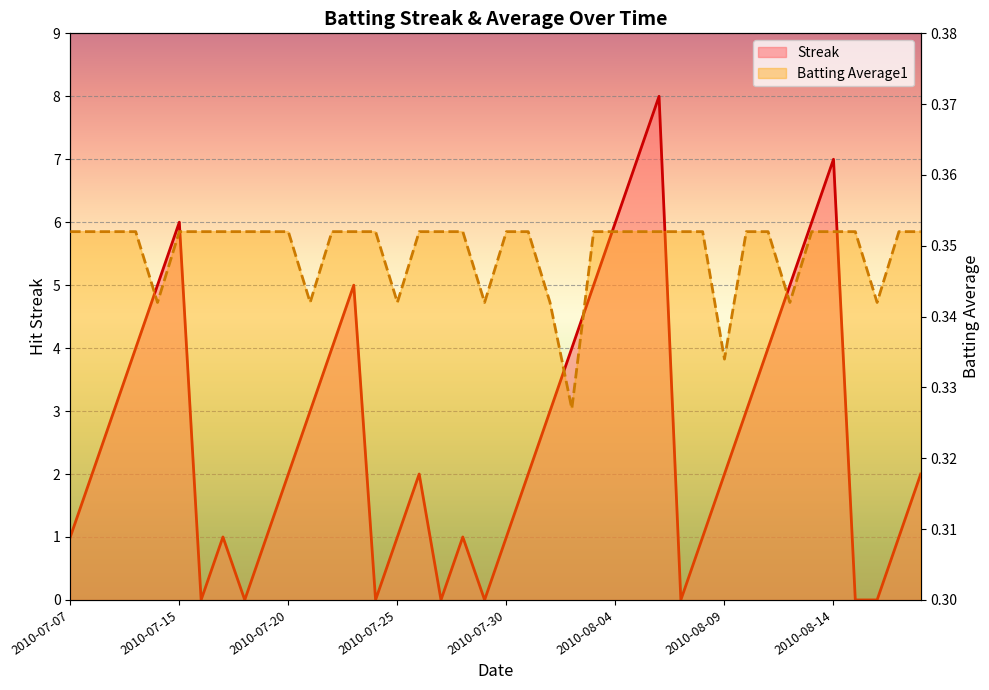

True or false: Streak and Batting Average1 intersect in this chart.

True